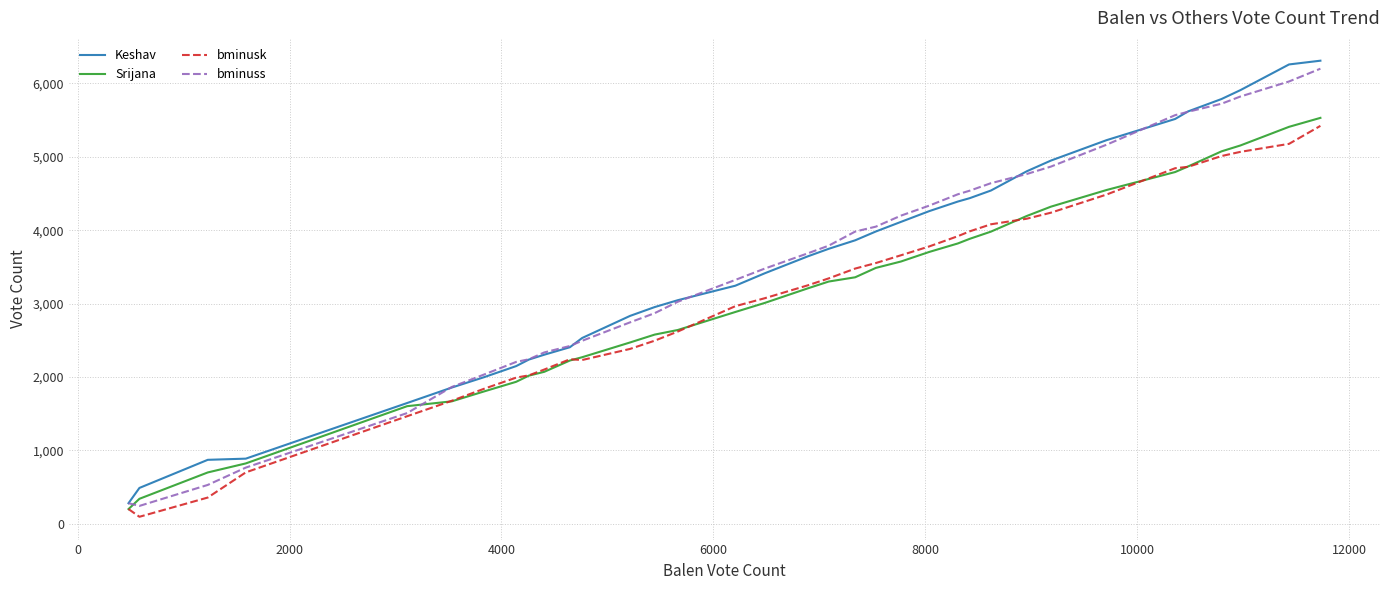

What is the sum of all bminuss values?

121800